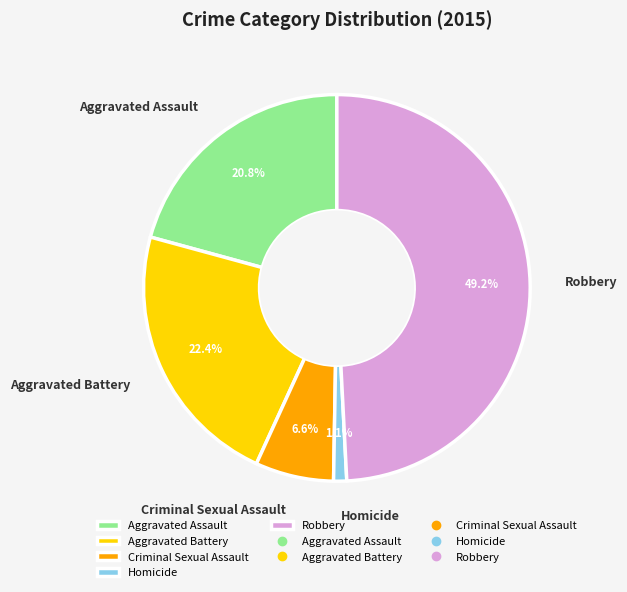

What percentage do Criminal Sexual Assault and Homicide together represent?

7.7%